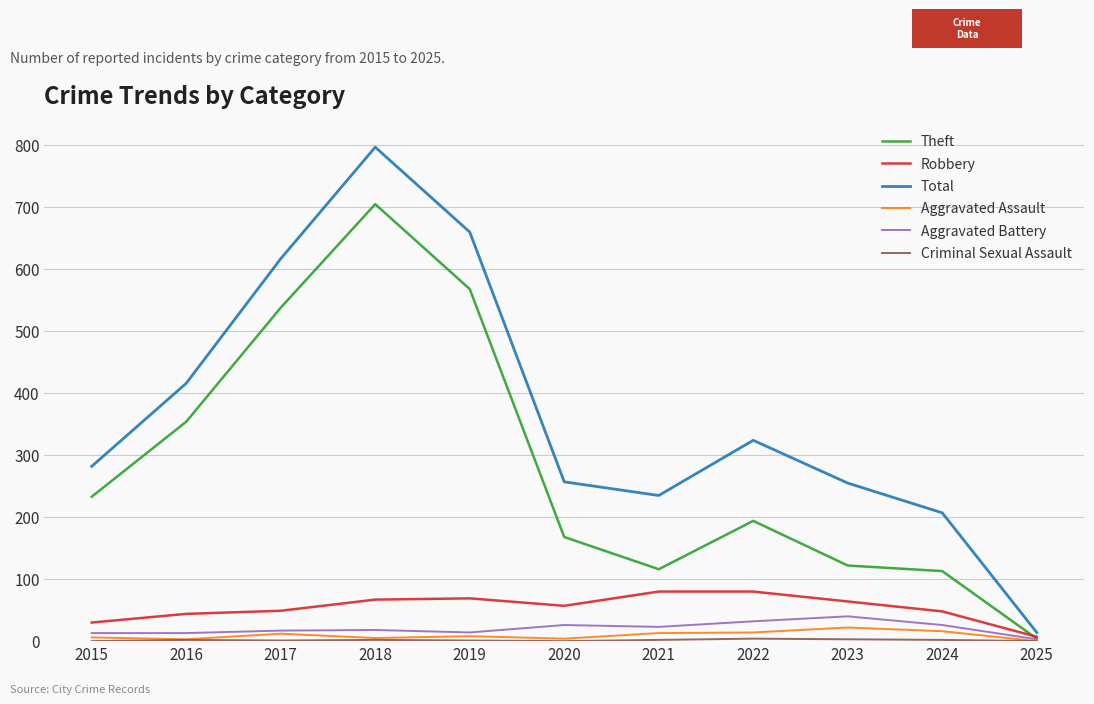

Which category has the highest value across all series?

2018